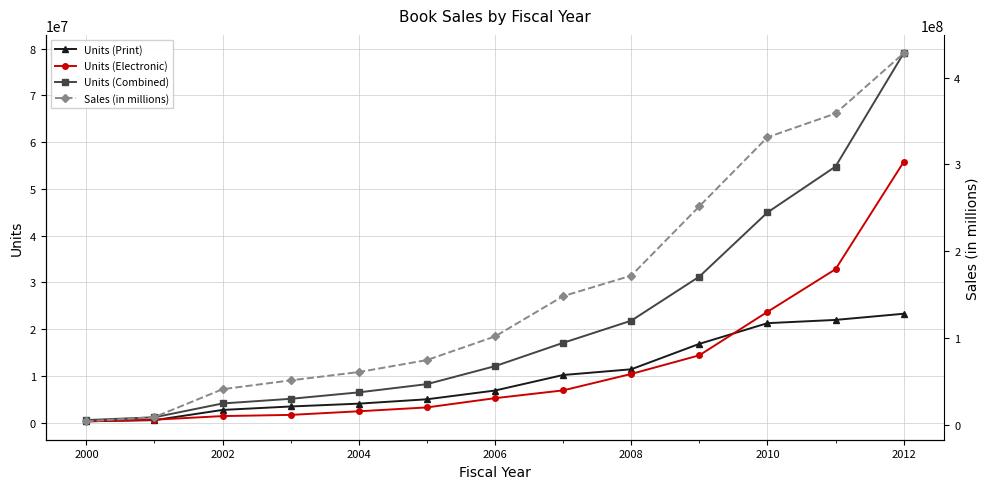

What is the minimum value for Units (Print)?

264310